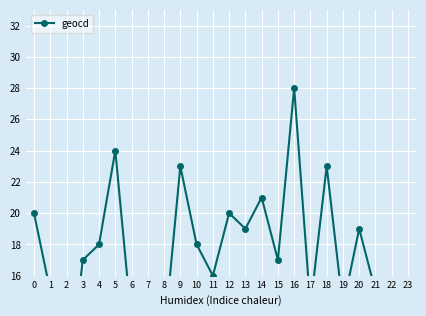

What is the minimum value shown in the chart?

8